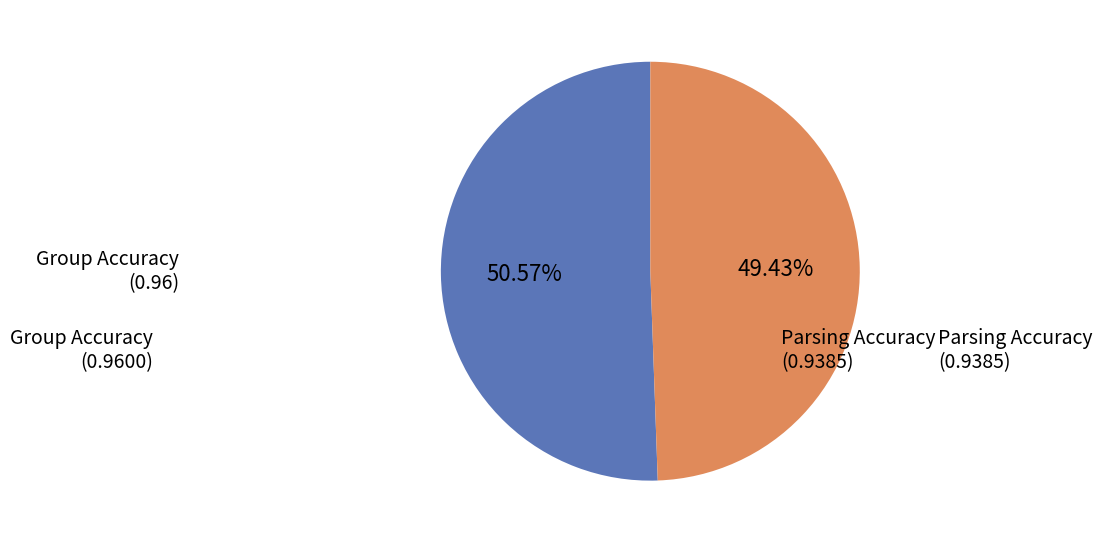

Is the sum of Group Accuracy and Parsing Accuracy greater than half?

Yes